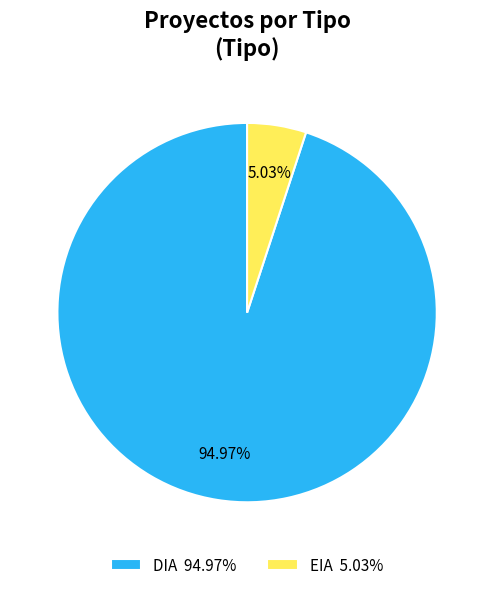

What is the largest slice in the pie chart?

DIA